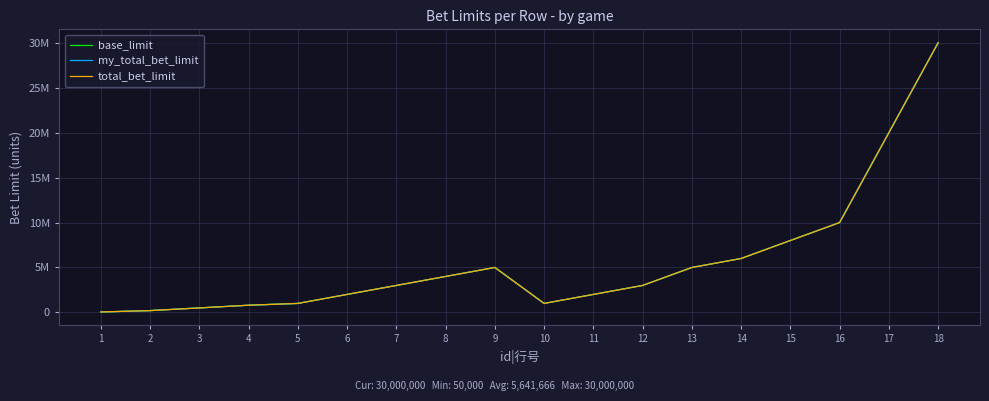

How many interior local valleys does the base_limit series have?

1